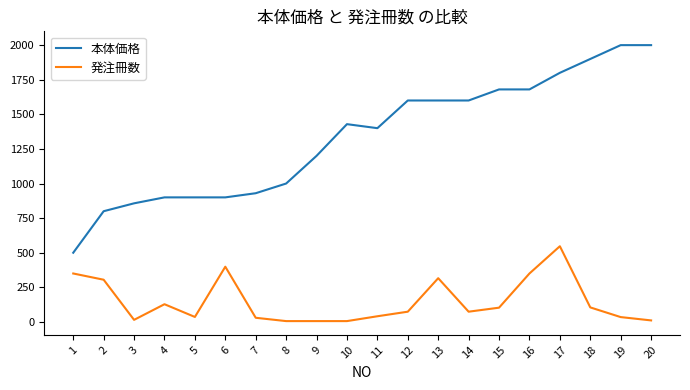

Does the chart display data point markers on the line(s)?

No